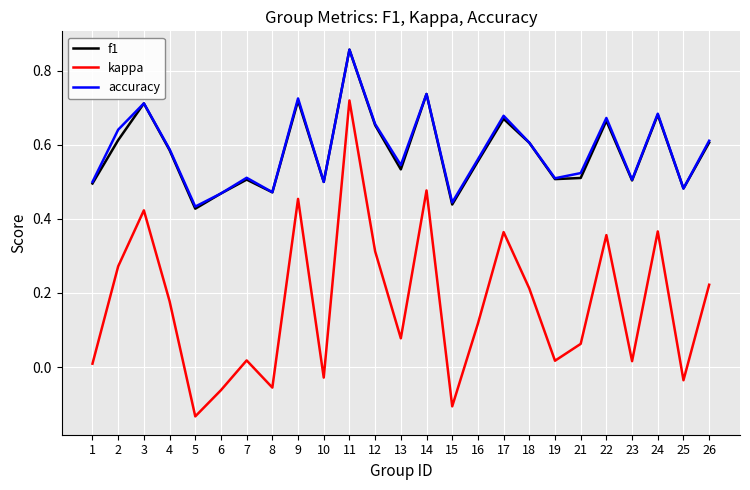

Which series has the largest range (max minus min)?

kappa